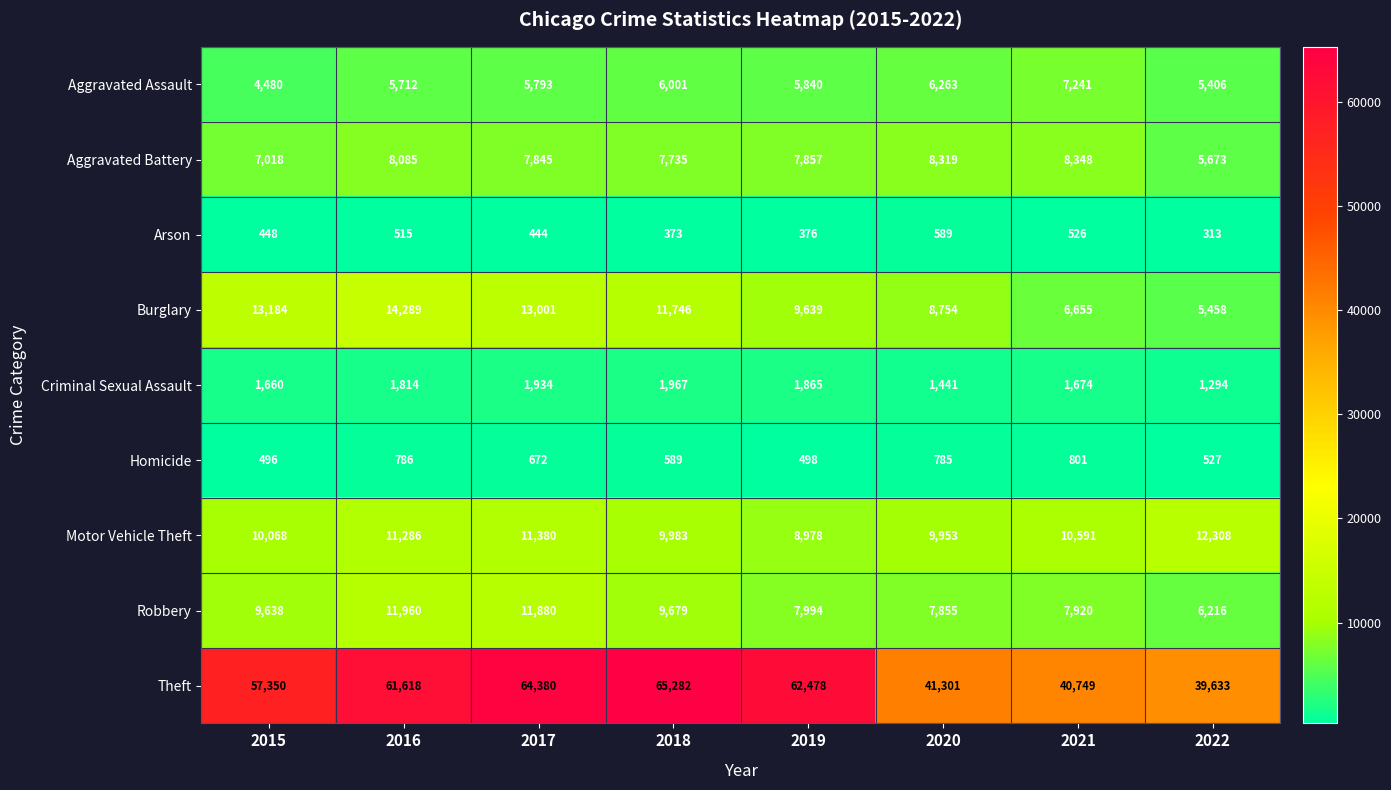

Which label corresponds to the largest value in the chart?

2018